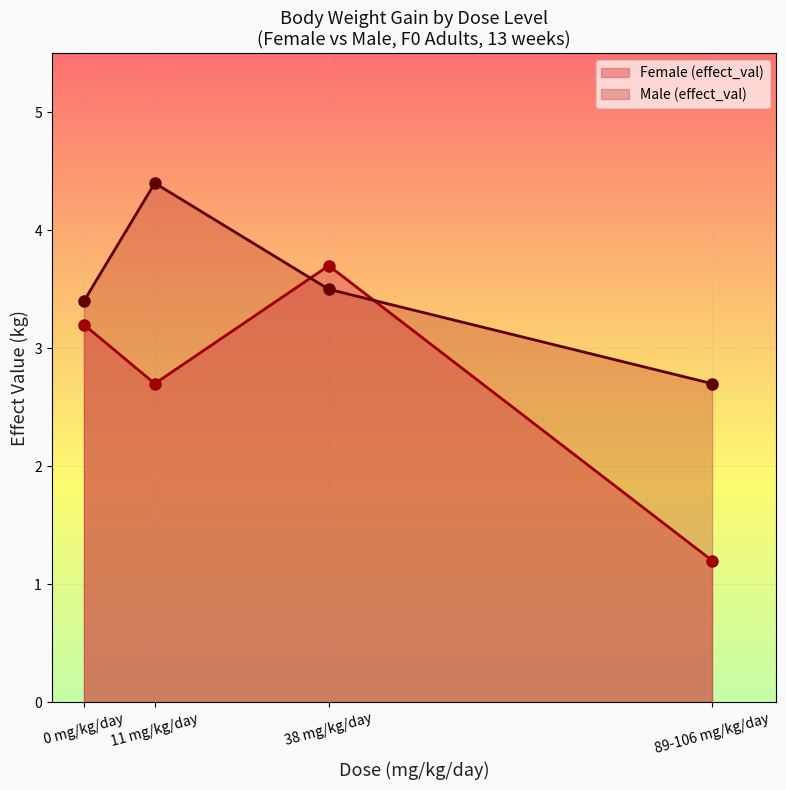

Which series has the largest range (max minus min)?

Female (effect_val)